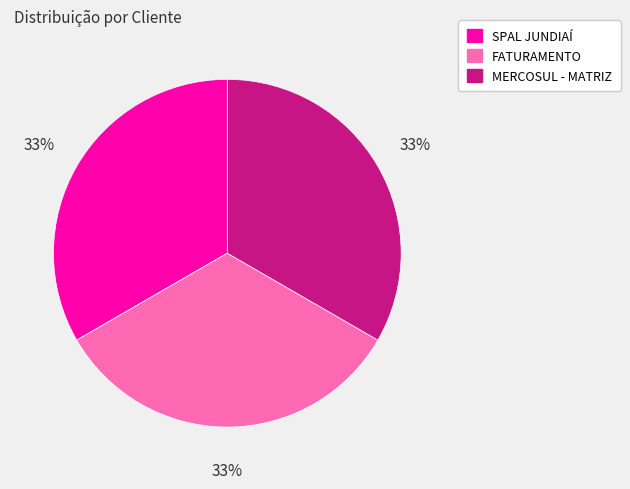

What is the ratio of the value at FATURAMENTO to the value at MERCOSUL - MATRIZ?

1.0